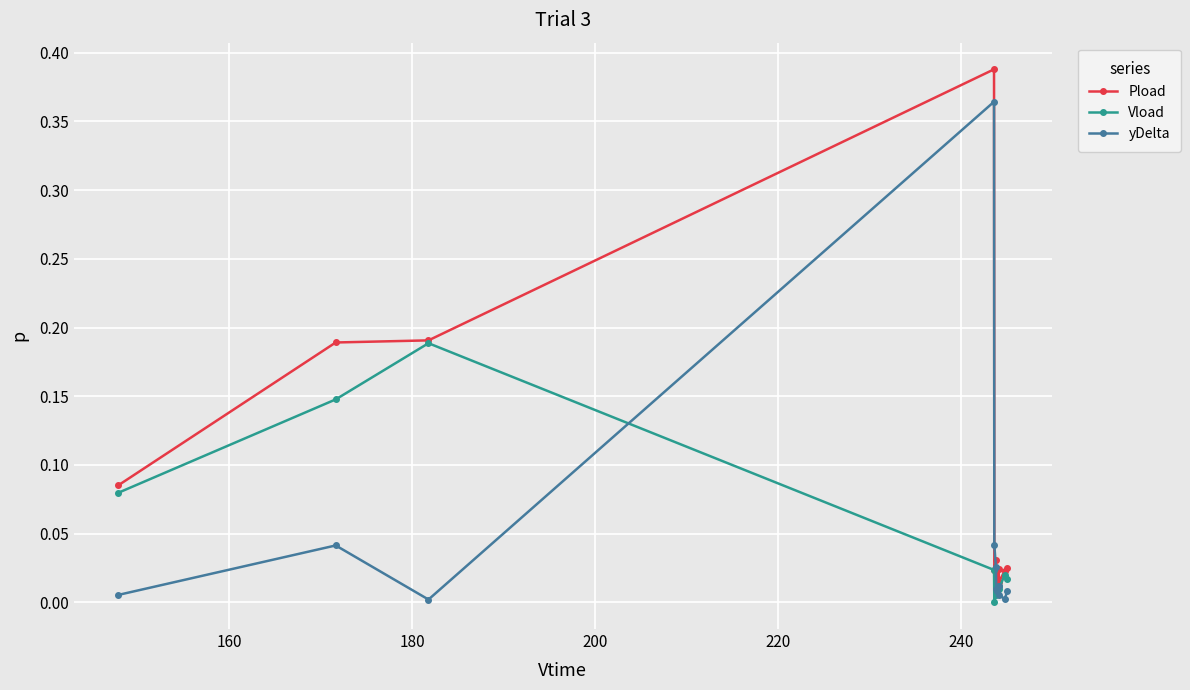

True or false: Vload has more than 0 interior local peaks.

True